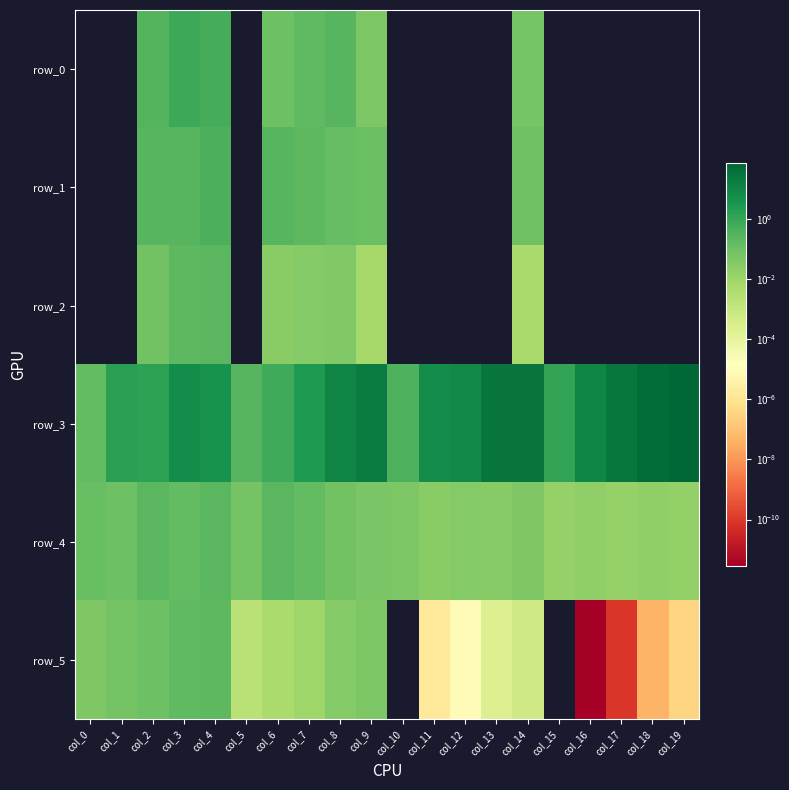

Is the value of row_2 at col_17 greater than the value of row_5 at col_16?

No